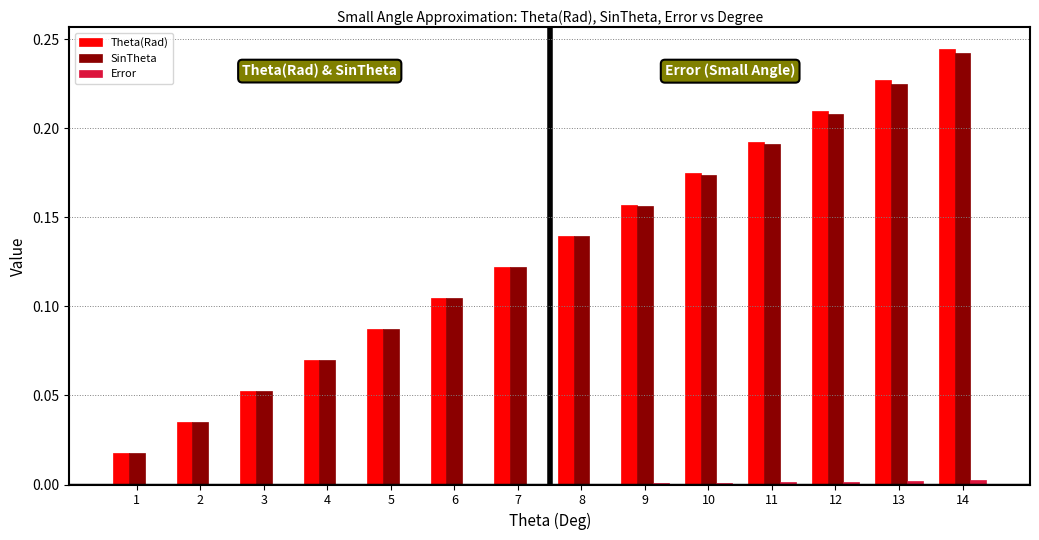

What is the sum of all Theta(Rad) values?

1.8